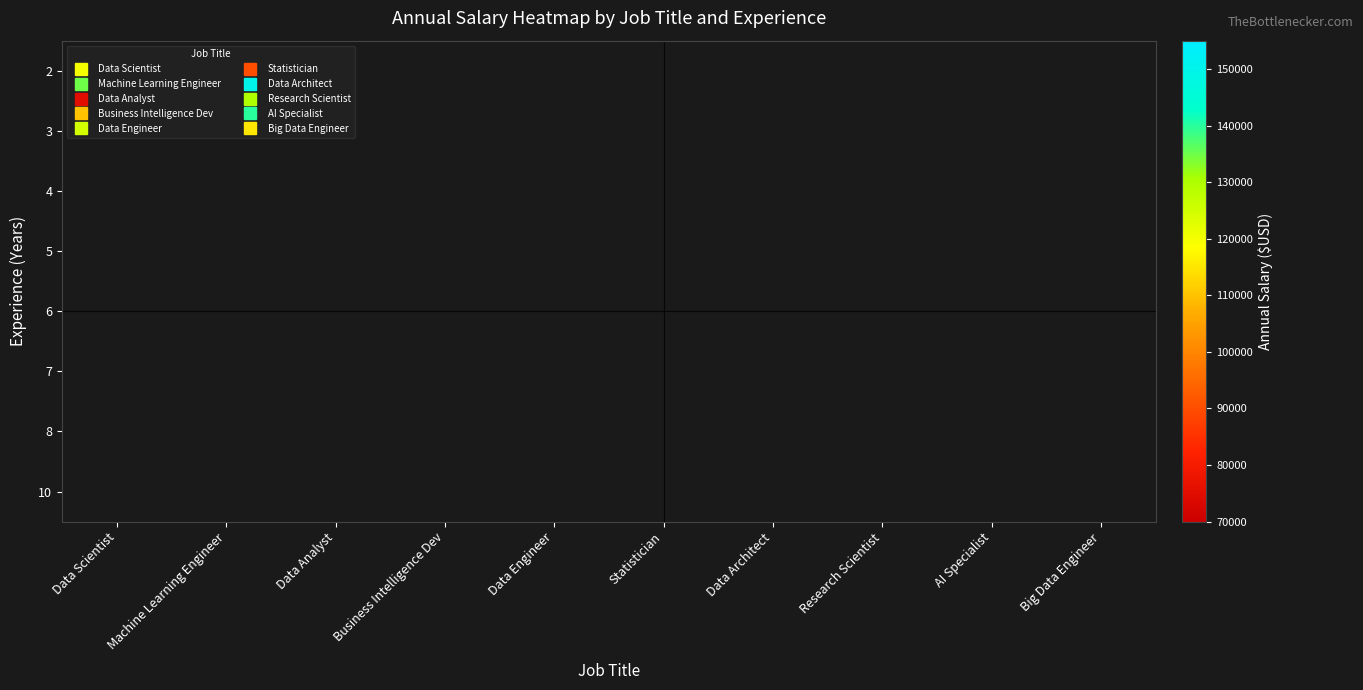

What is the minimum value shown in the chart?

75000.0